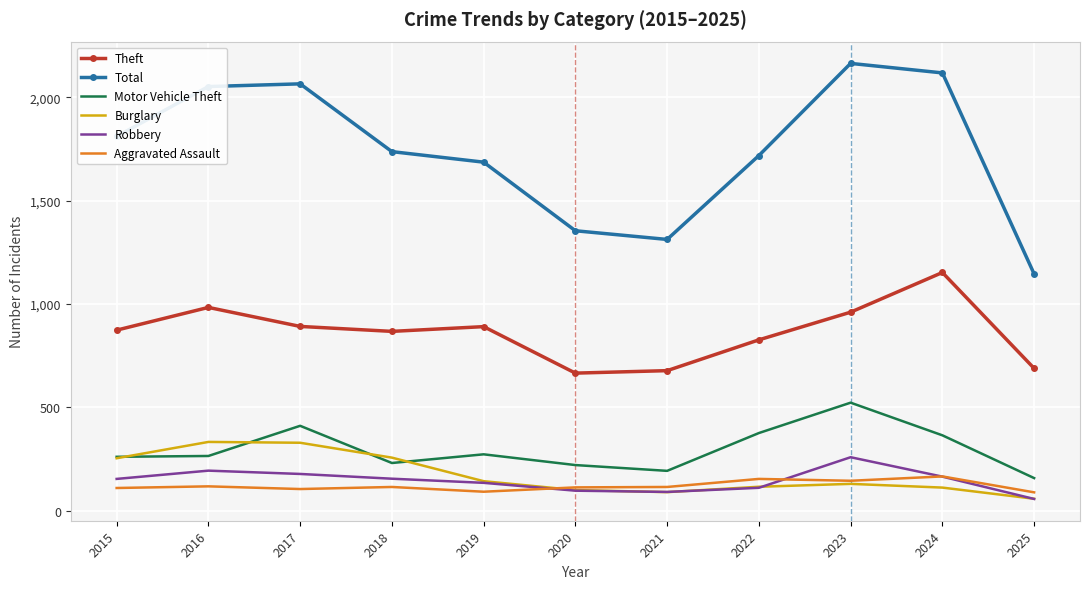

What is the approximate value of Aggravated Assault at 2025?

89